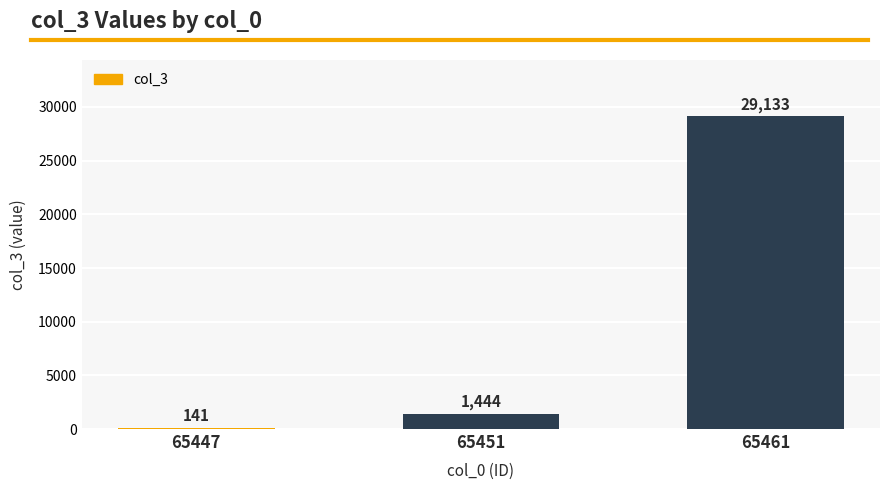

At which category does the chart reach its minimum across all series?

65447